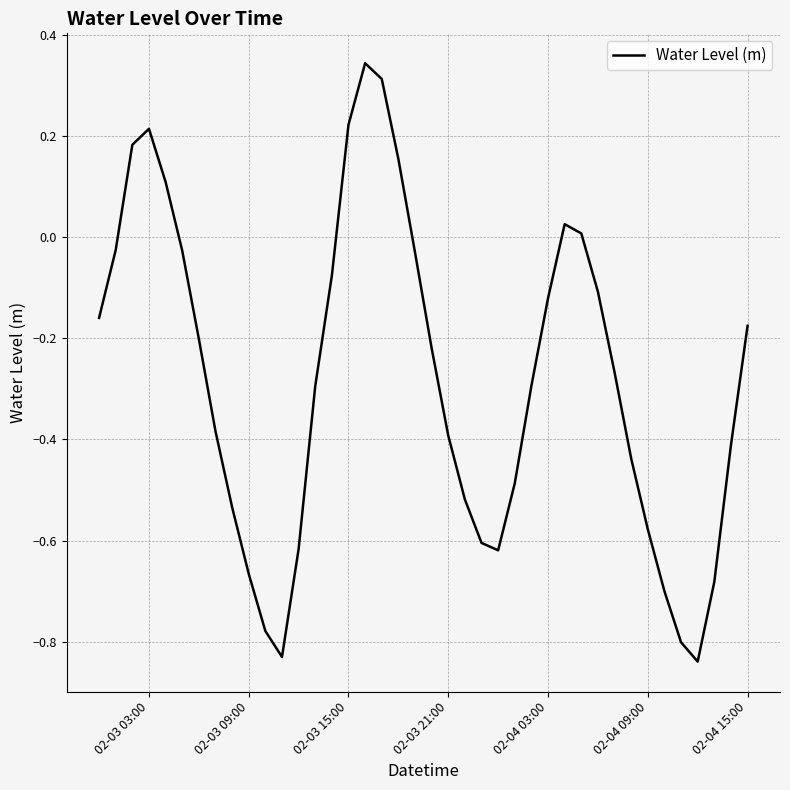

What is the difference between the maximum and minimum values?

1.2